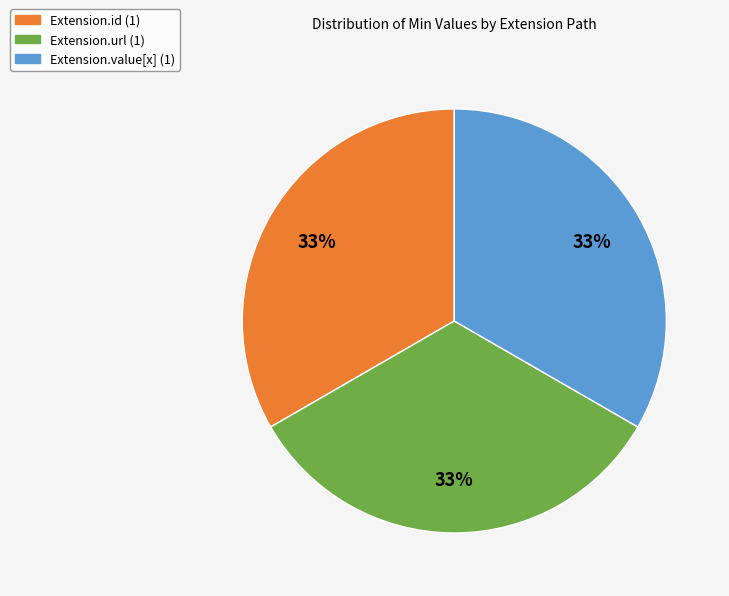

Does any single category account for the majority?

No